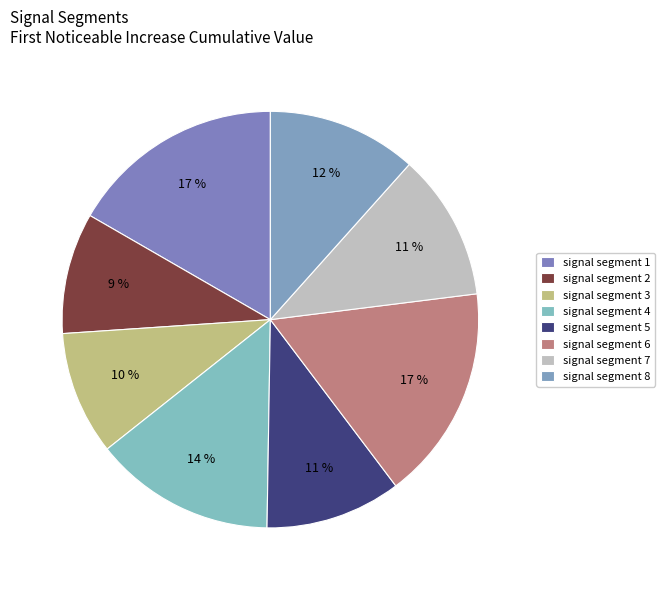

How many slices are in this pie chart?

8